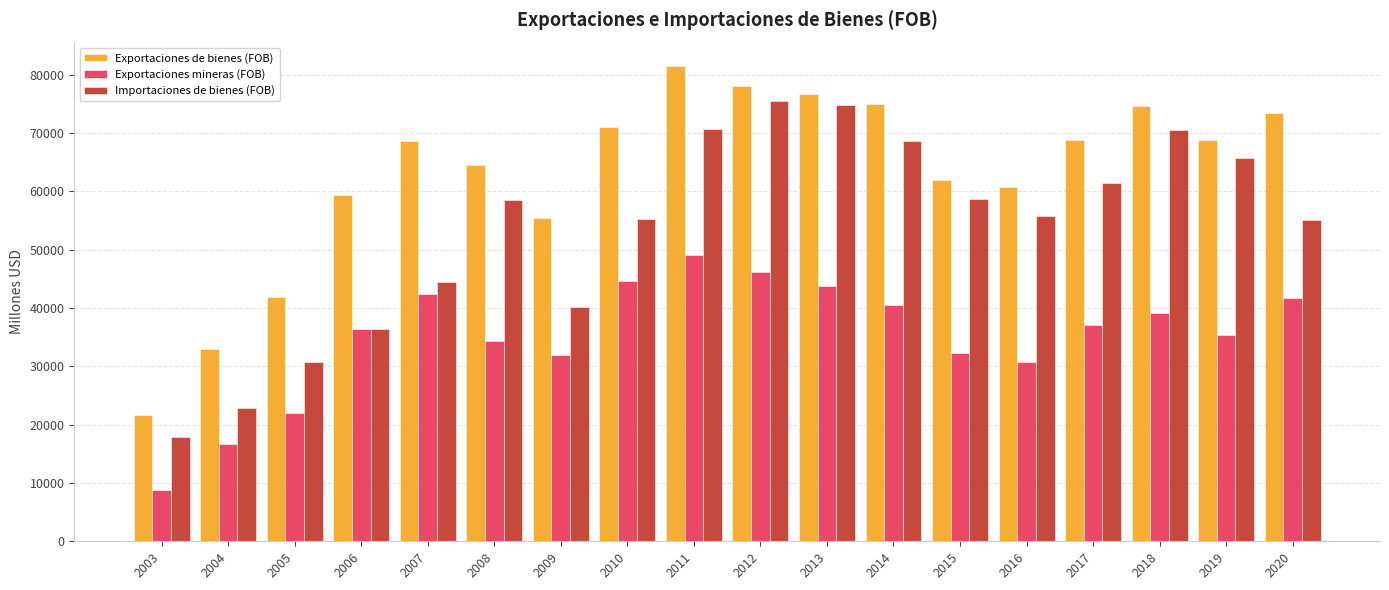

Read the Exportaciones de bienes (FOB) value at 2013, to the nearest 100.

76800